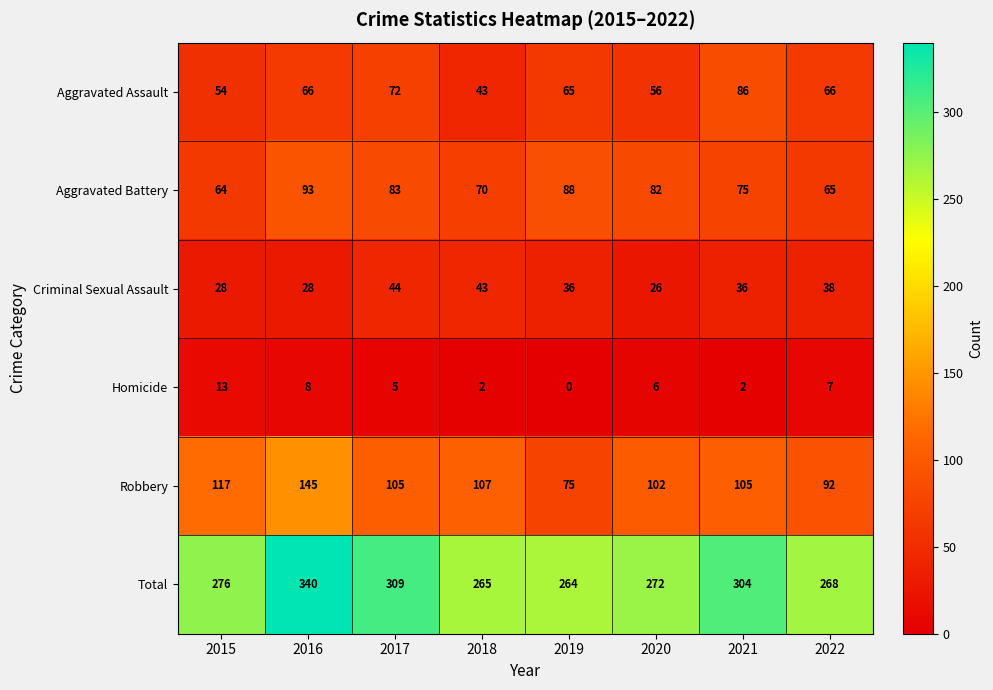

True or false: Aggravated Assault has a value of 29 at 2018.

False